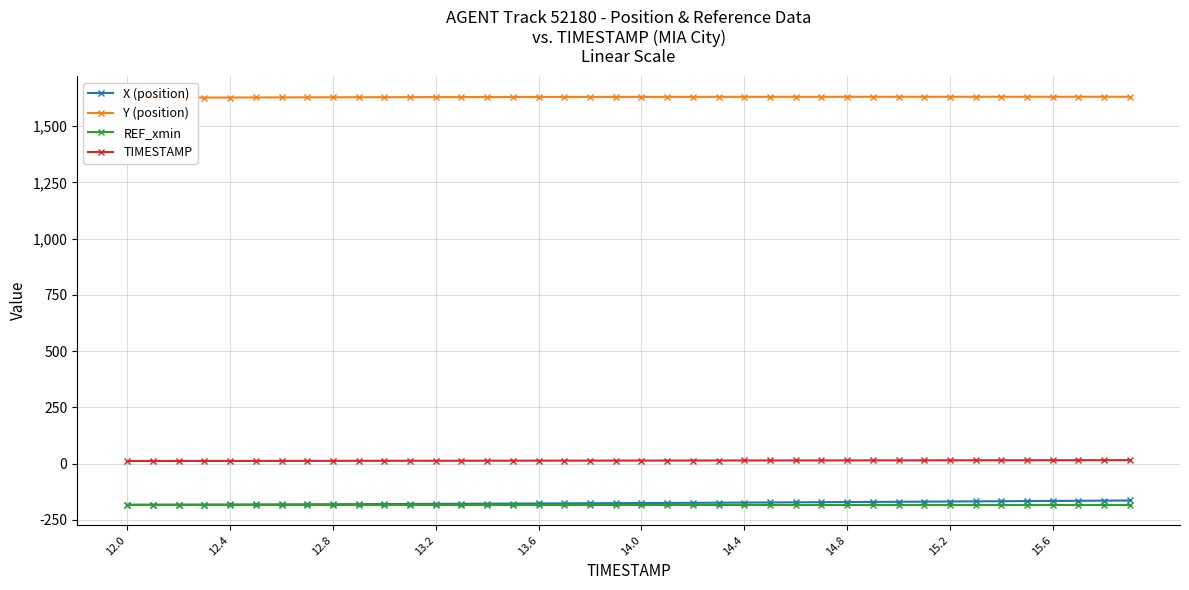

True or false: Y (position) has more than 0 points higher than both neighbors.

False